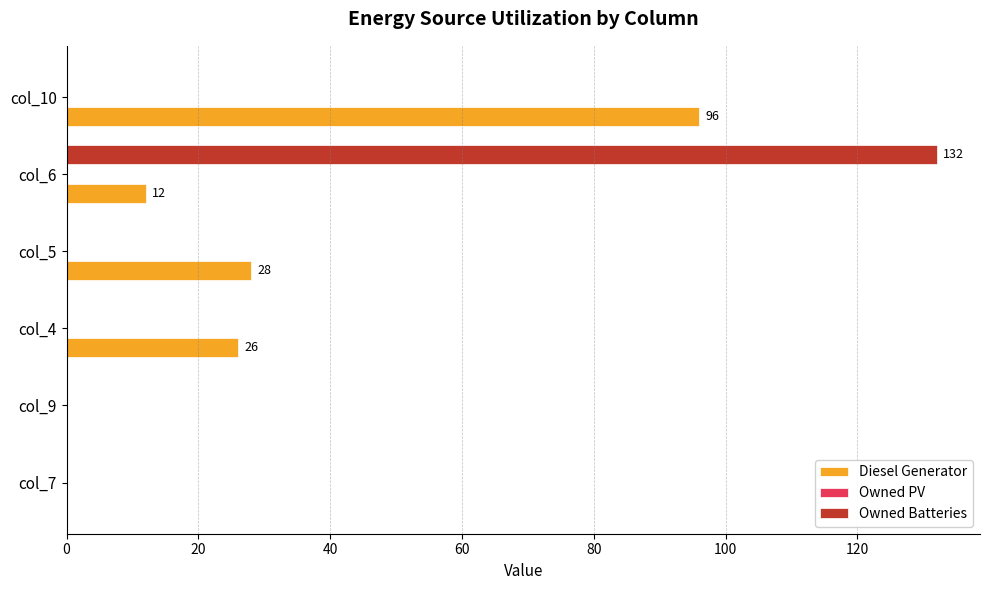

At which category is the sum across all series the highest?

col_6